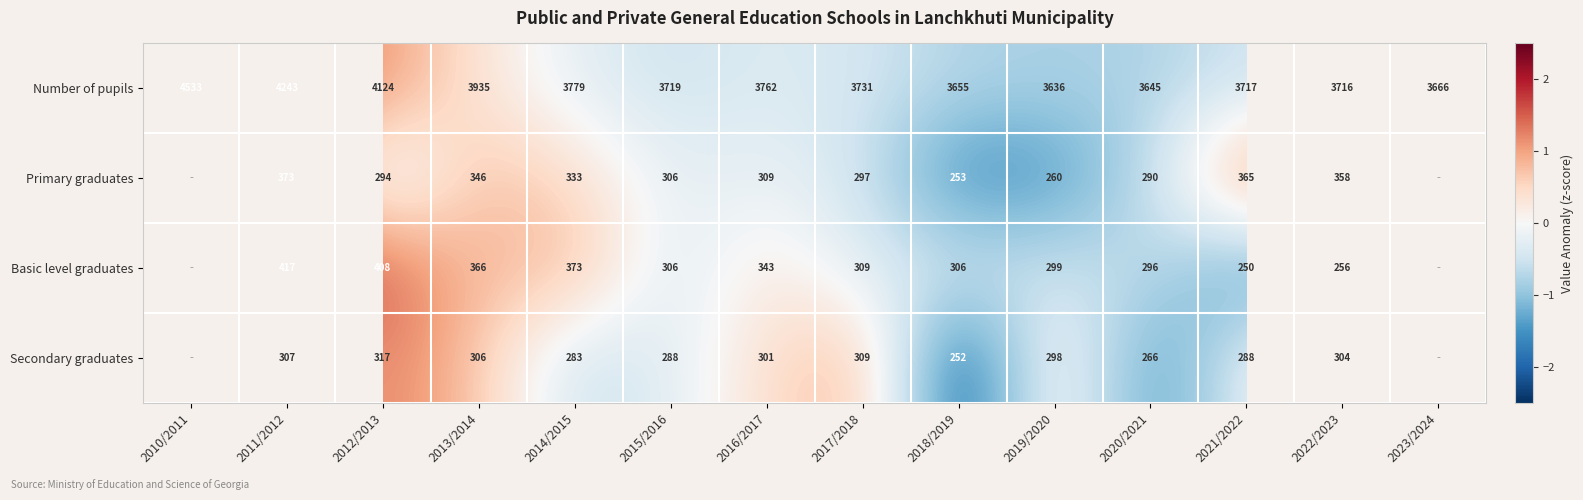

How many data points does each series have?

14